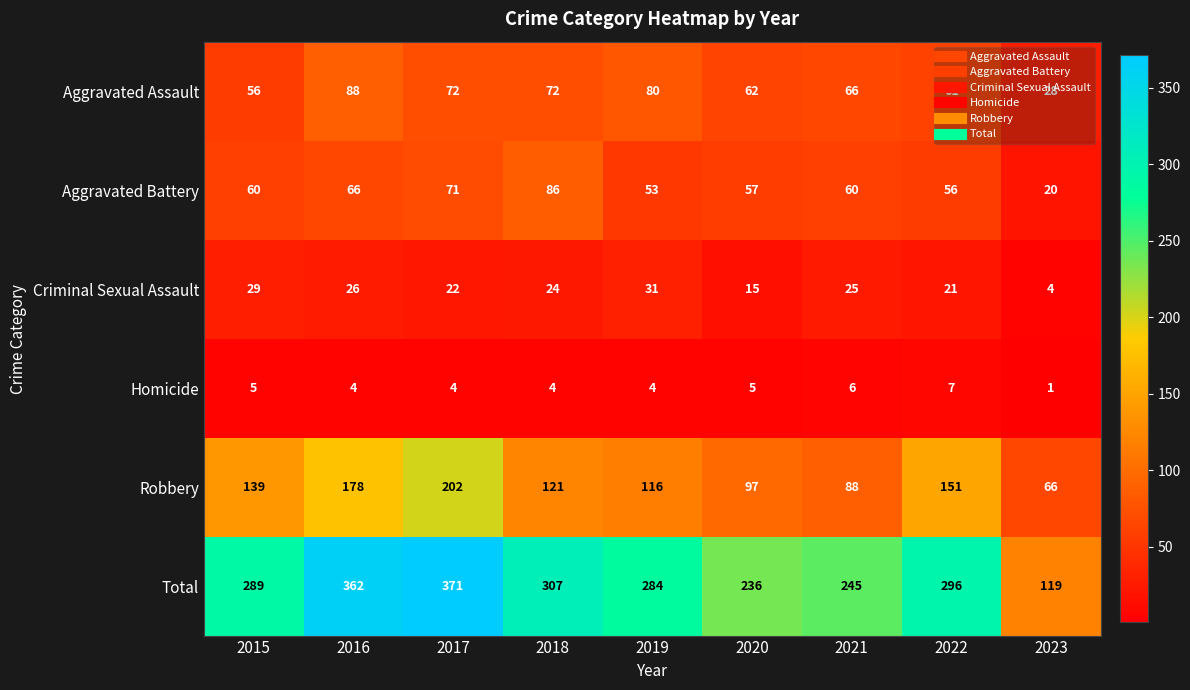

At how many categories does at least one series exceed 1?

9